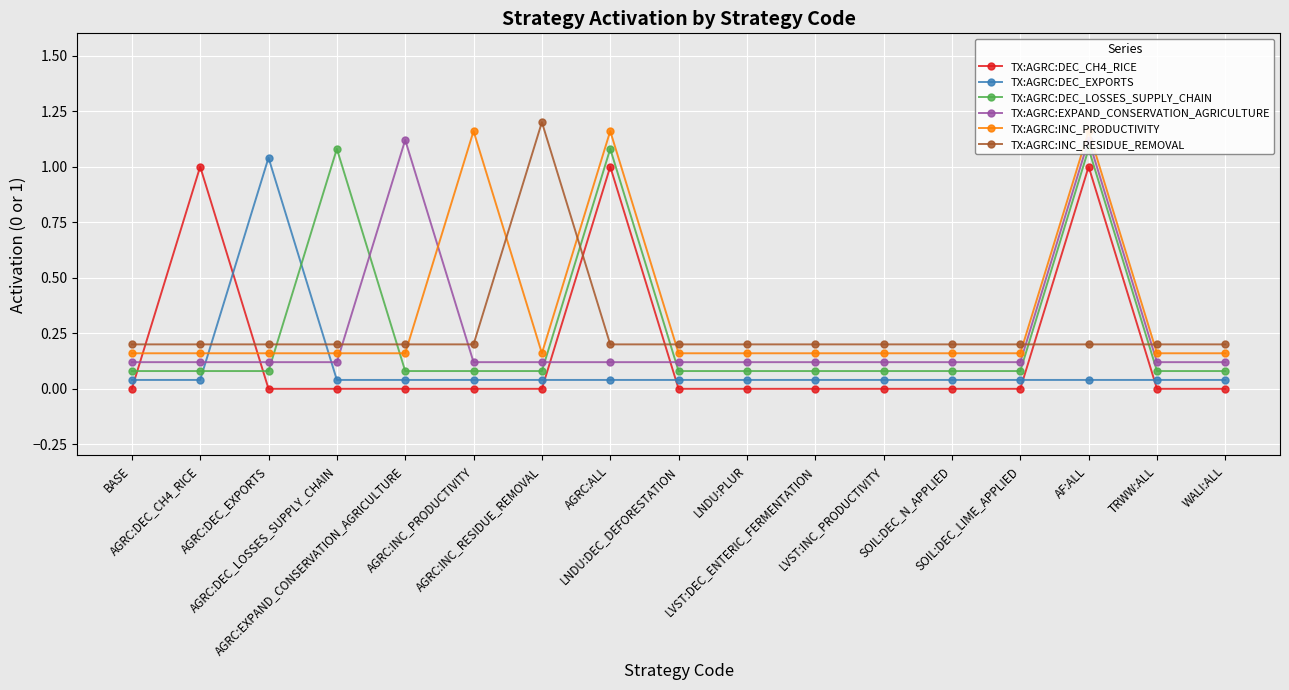

Where is the first local minimum for TX:AGRC:INC_PRODUCTIVITY?

AGRC:INC_RESIDUE_REMOVAL